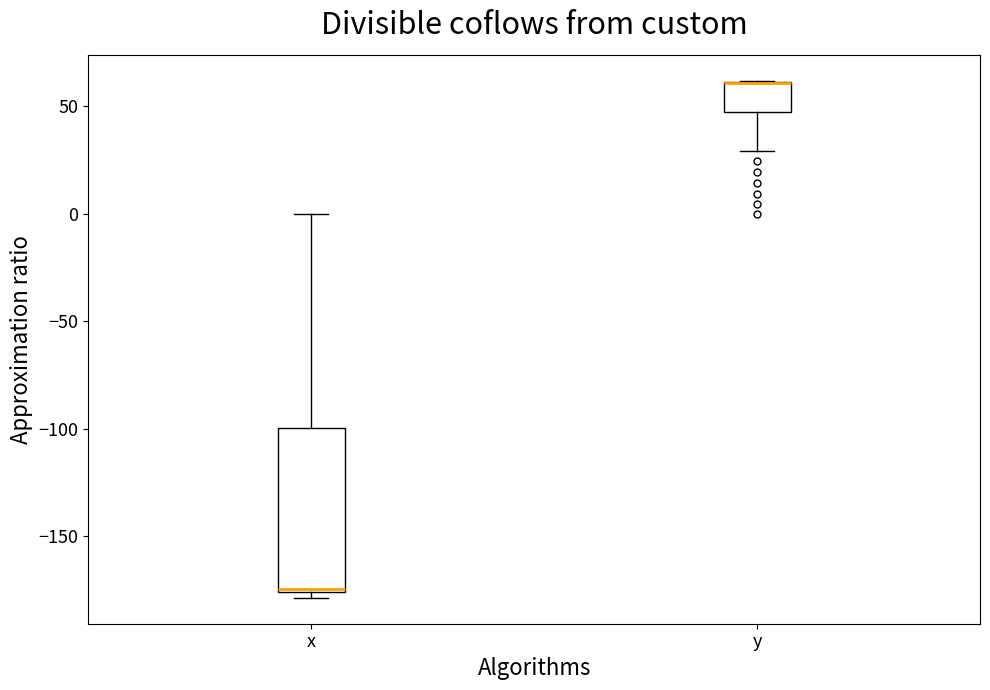

Reading left to right, transcribe this box plot: for each box, give where its median line is, the range the box spans, and where its two whiskers end, as read against the y-axis. The values are not printed on the chart, so give them approximately, as read against the axis.

x: median -175, box -175 to -100, whiskers -180 to 0
y: median 60 (drawn on the box's upper edge), box 45 to 60, whiskers 30 to 60